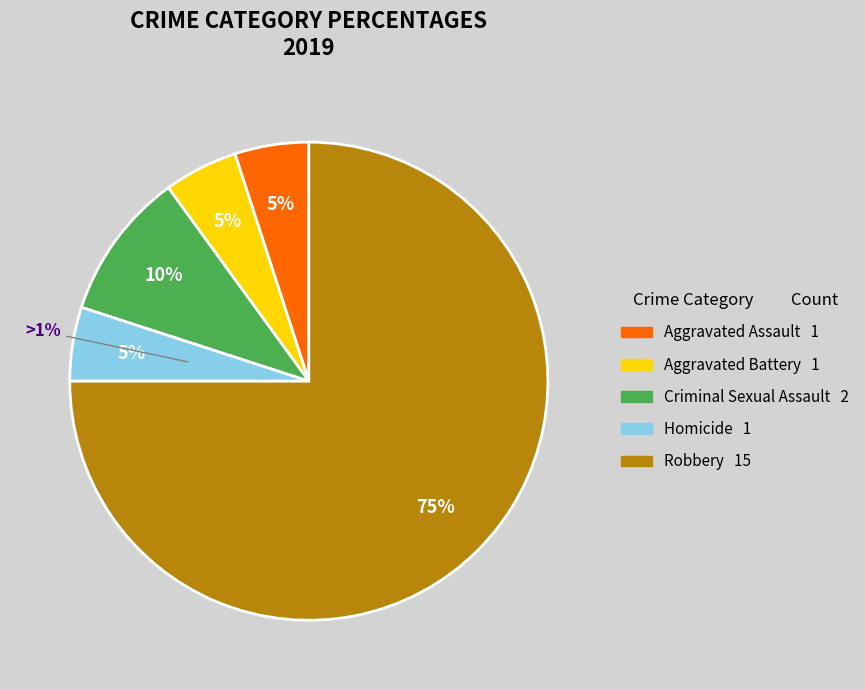

What is the majority slice?

Robbery